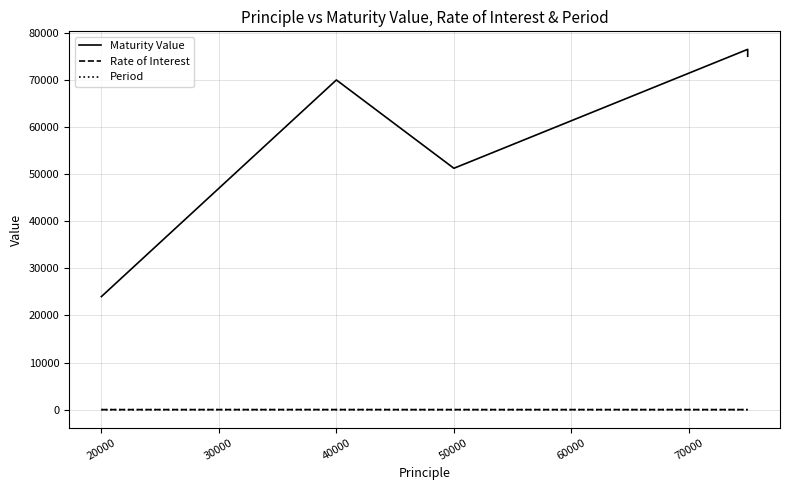

What is the sum of all Period values?

14.0